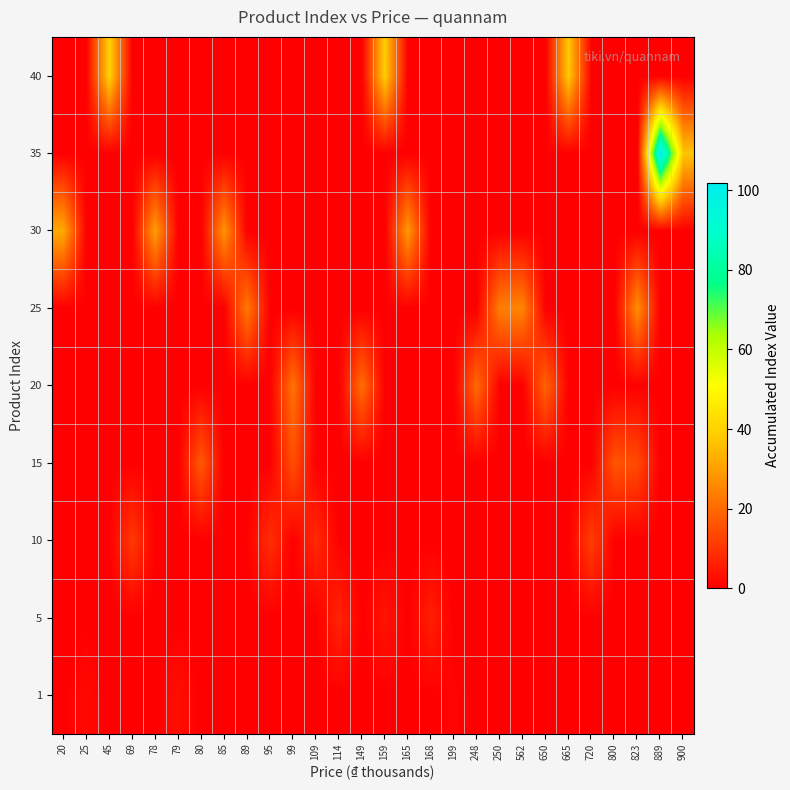

List the series in order of their peak value, lowest first.

1, 5, 10, 15, 20, 25, 30, 40, 35